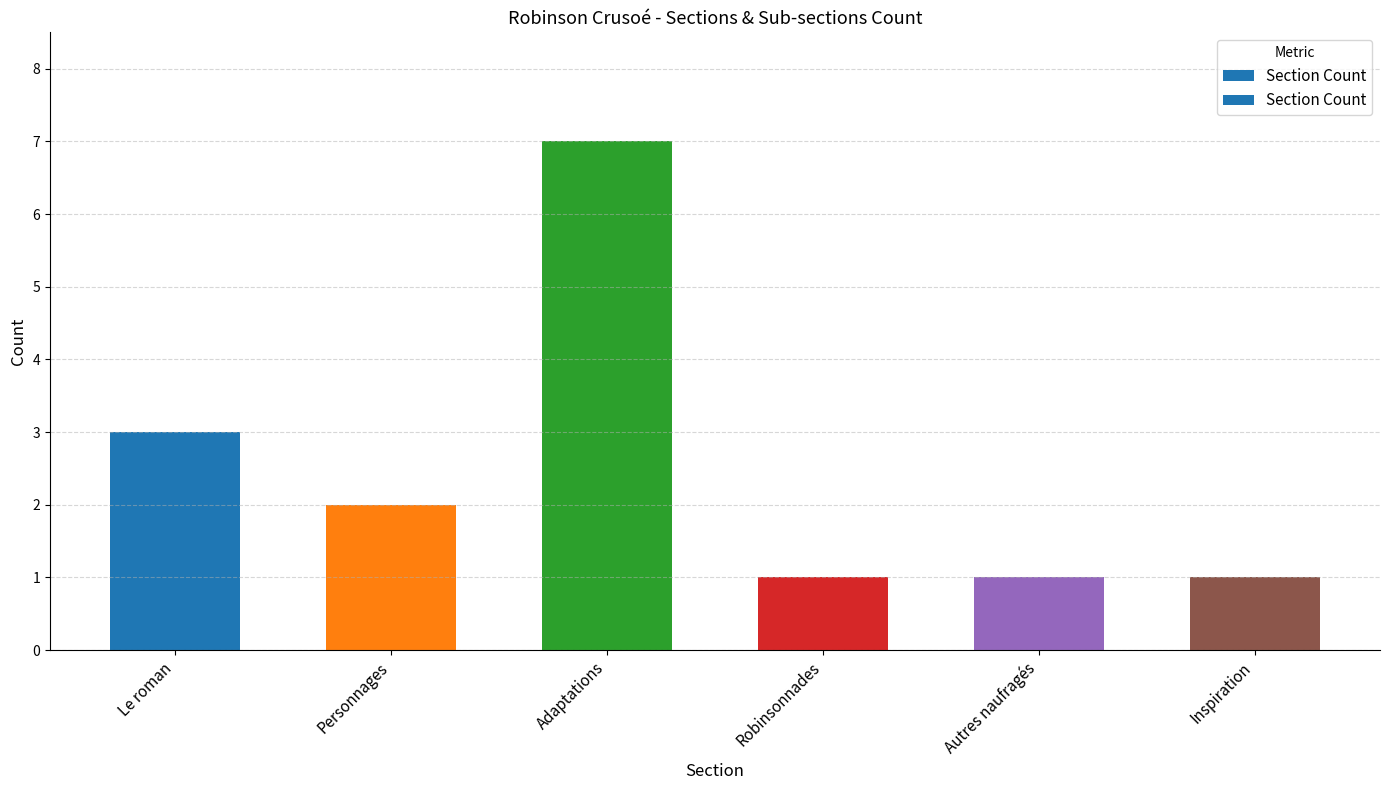

How many values are below 2?

3